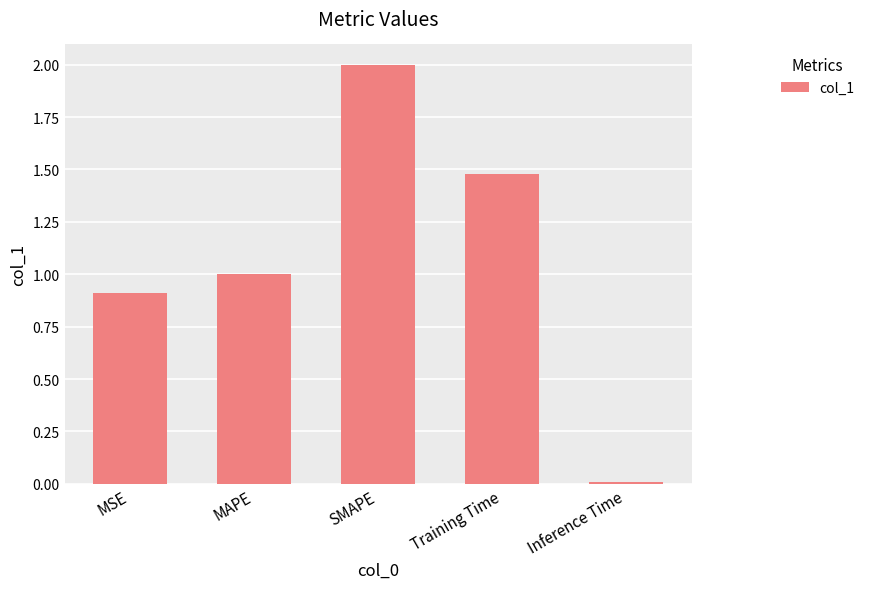

What is the change in value from MSE to MAPE?

+0.1